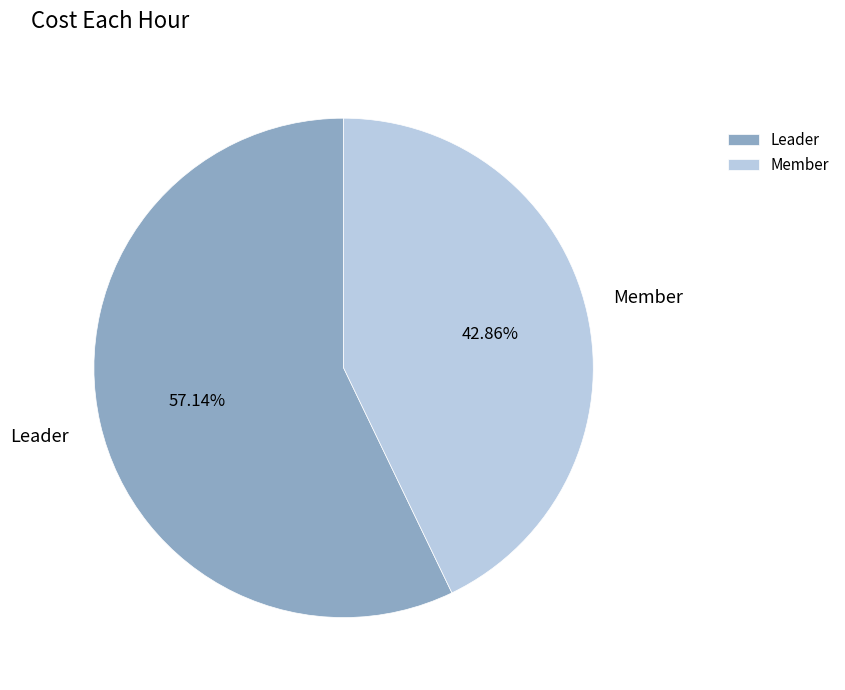

Approximately how many times larger is the value at Leader compared to Member?

1.3